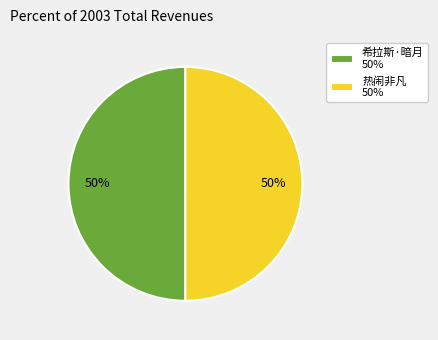

Approximately how many times larger is the value at 热闹非凡 50% compared to 希拉斯·暗月 50%?

1.0